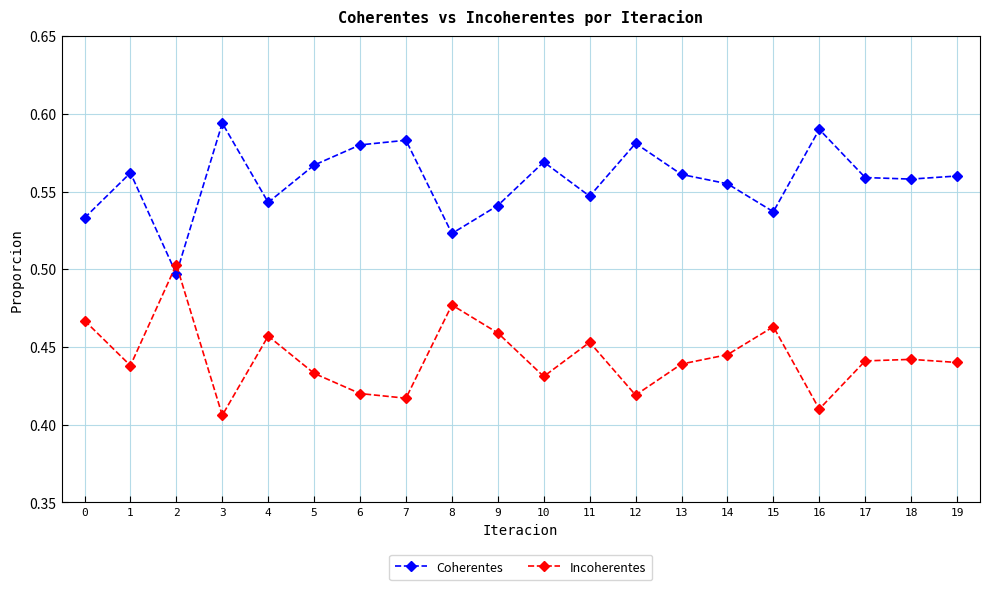

Which series has the largest total across all categories?

Coherentes